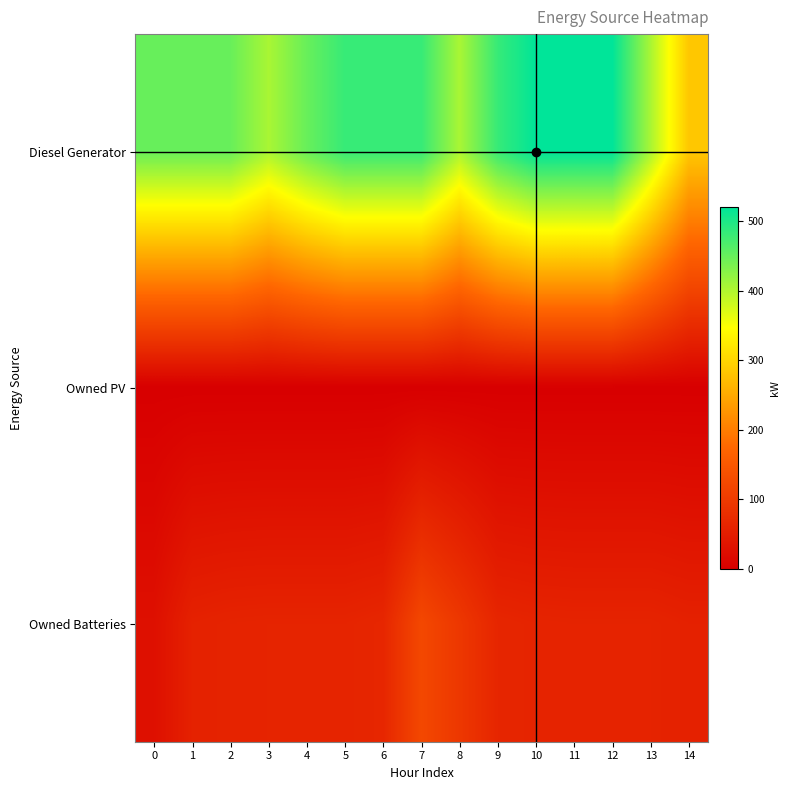

Which series has the widest spread of values?

Diesel Generator